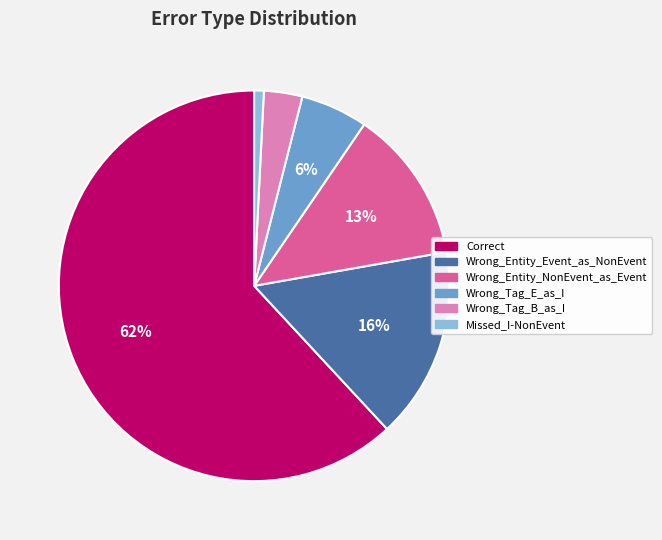

Which slice represents more than half of the pie?

Correct